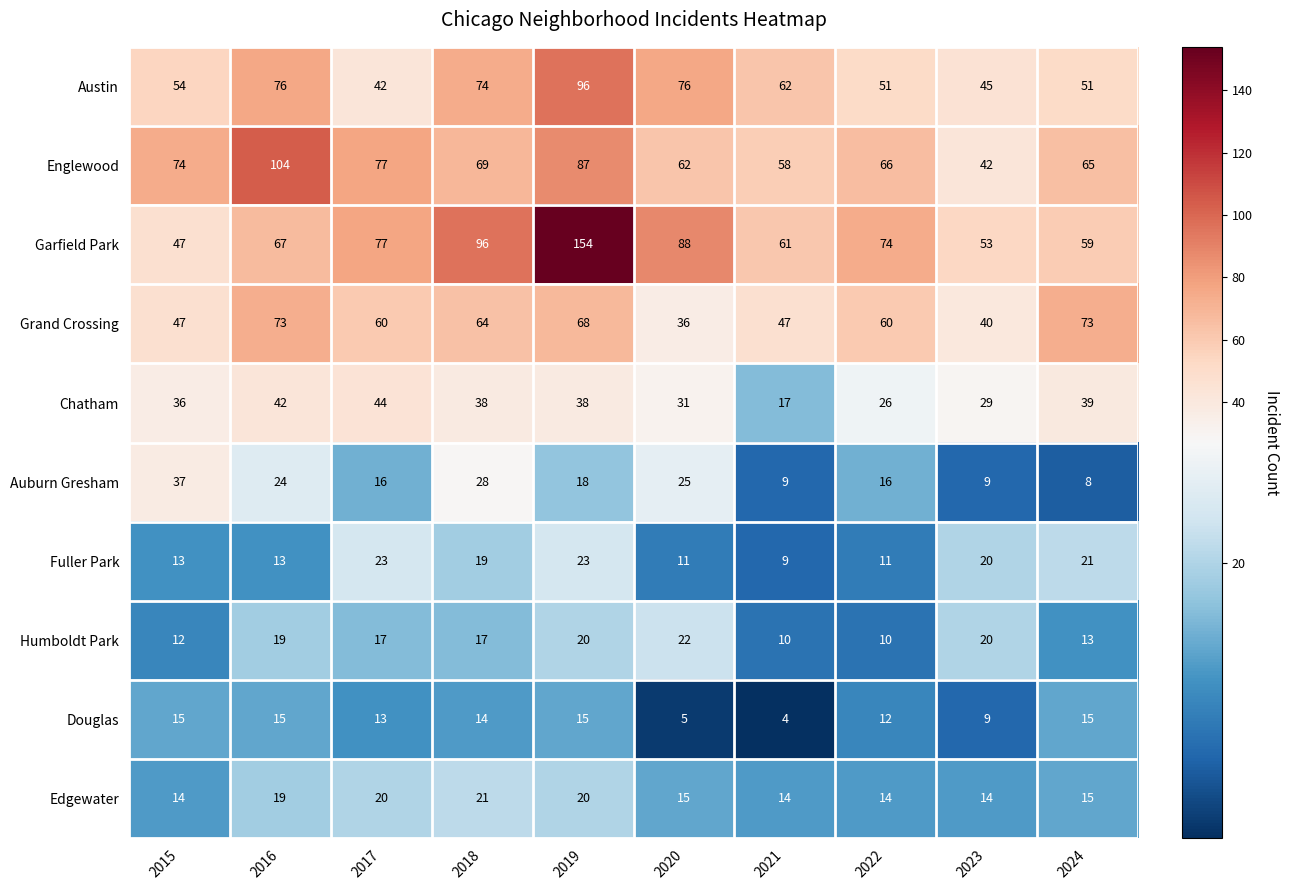

What is the greatest value displayed?

154